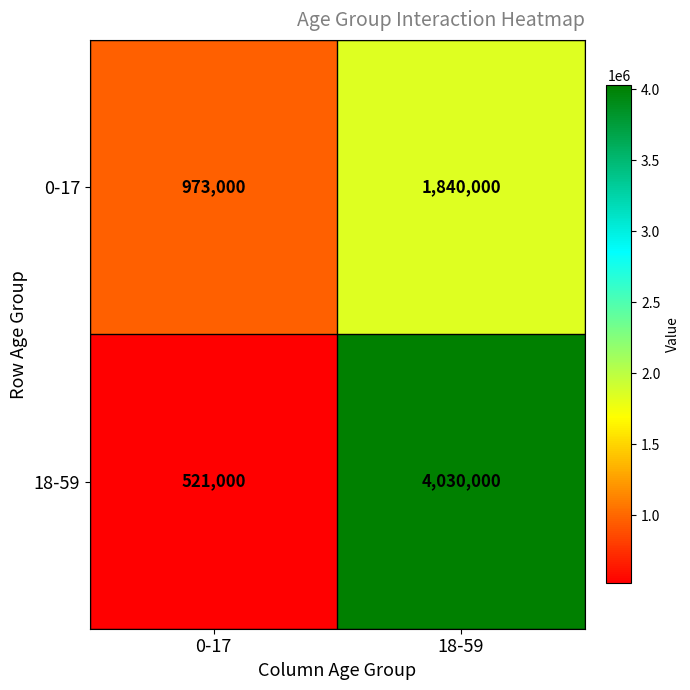

What is the difference between the maximum and minimum values in the 18-59 series?

3509000